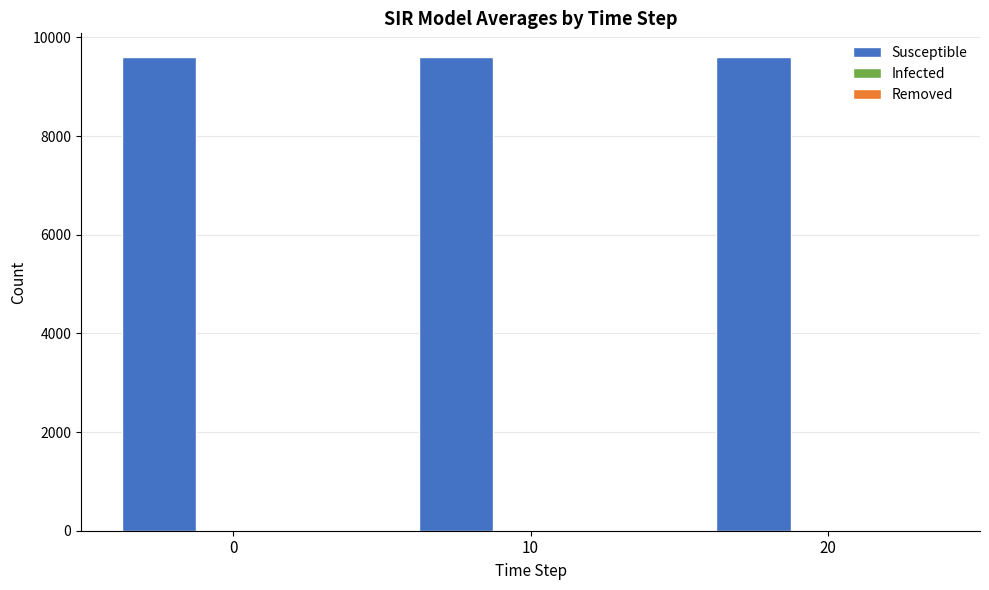

True or false: Susceptible has a value of 16793.9 at 0.

False